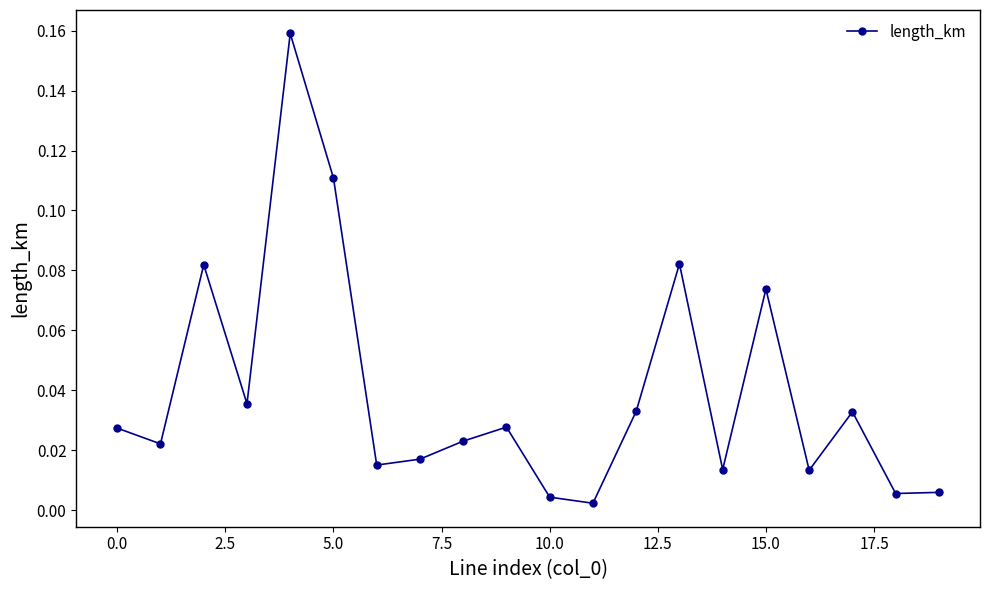

True or false: there are more than 2 points higher than both neighbors.

True